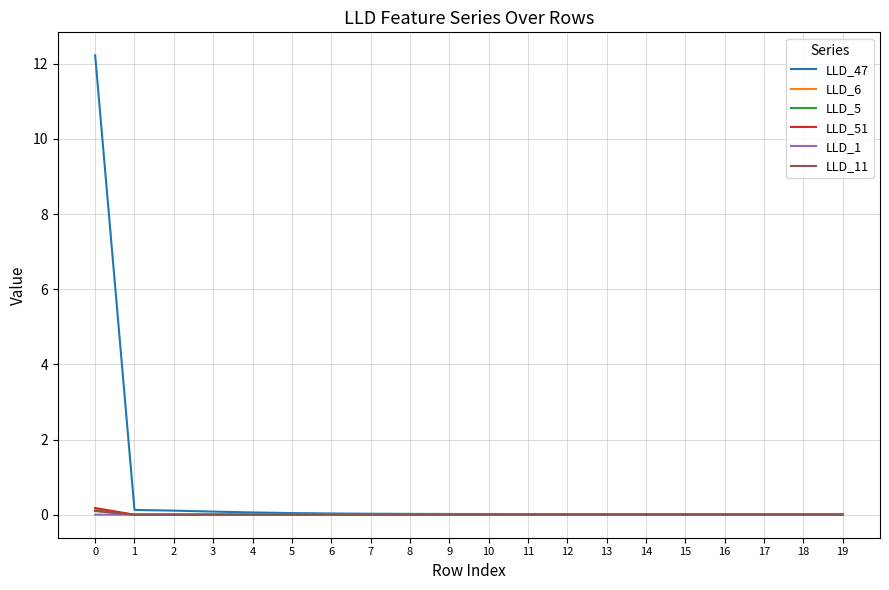

Which series has the largest range (max minus min)?

LLD_47